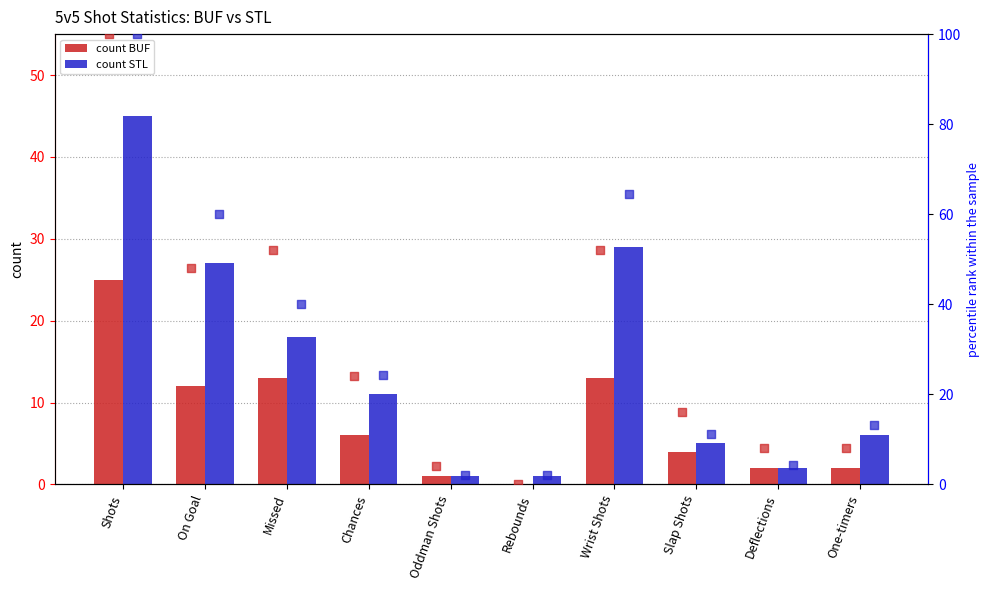

Which series reaches the minimum Y coordinate?

BUF